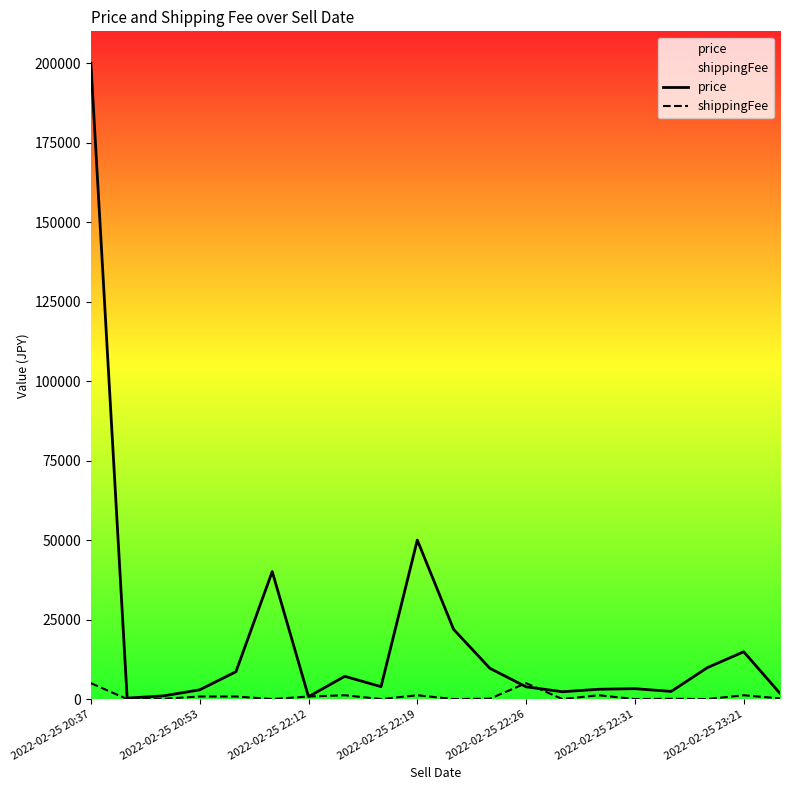

What is the difference between the maximum and minimum values in the price series?

199700